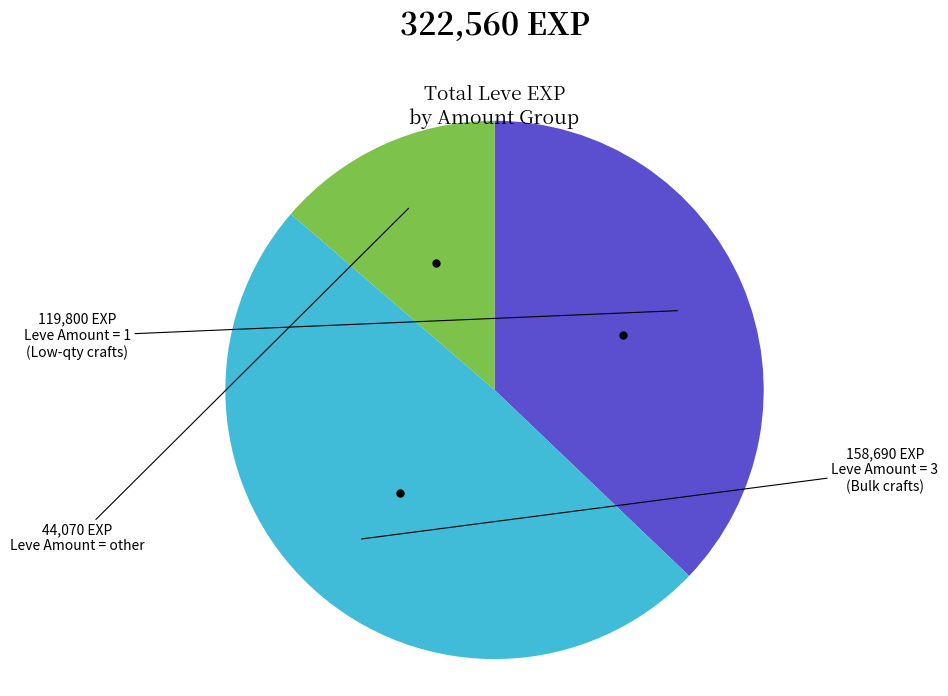

Is there a majority slice in this chart?

No